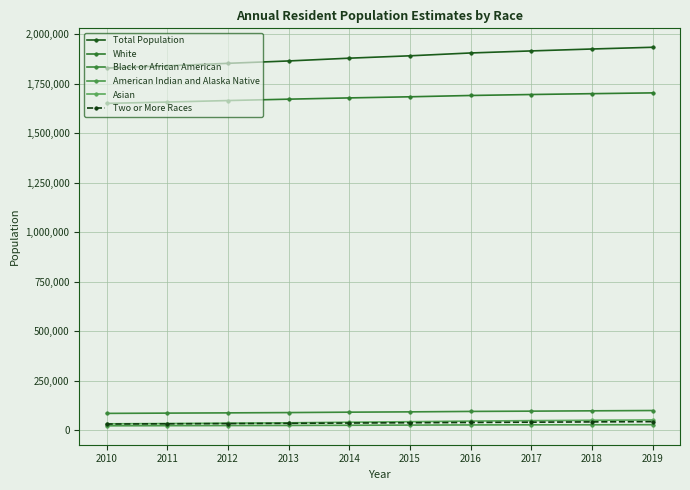

How many values in the Total Population series are below 1891277?

5